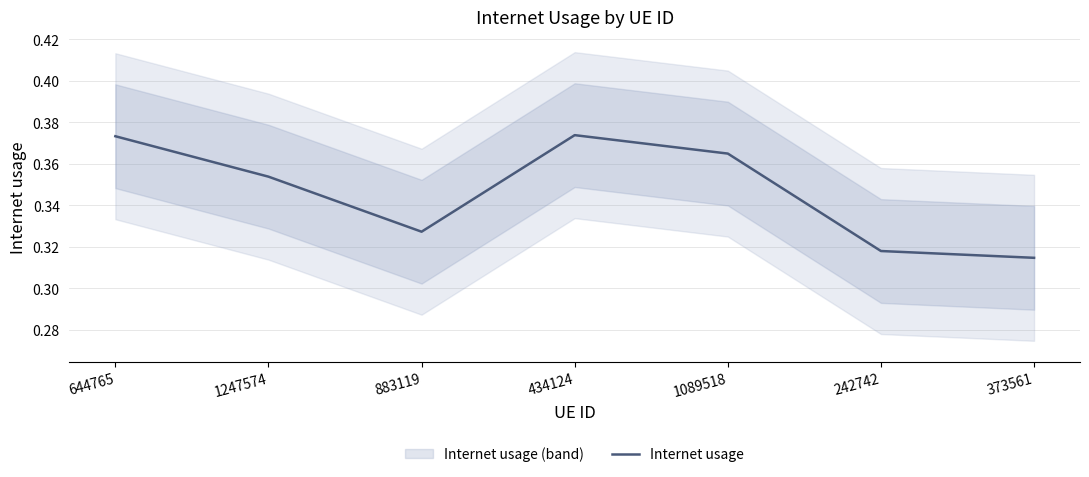

How many series are shown in this chart?

1